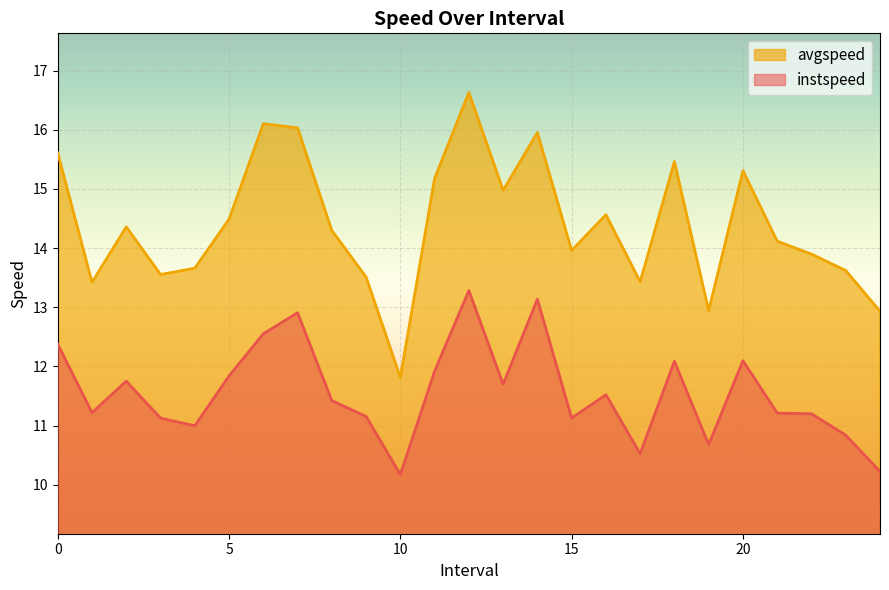

What value does the avgspeed series have at 0?

15.6